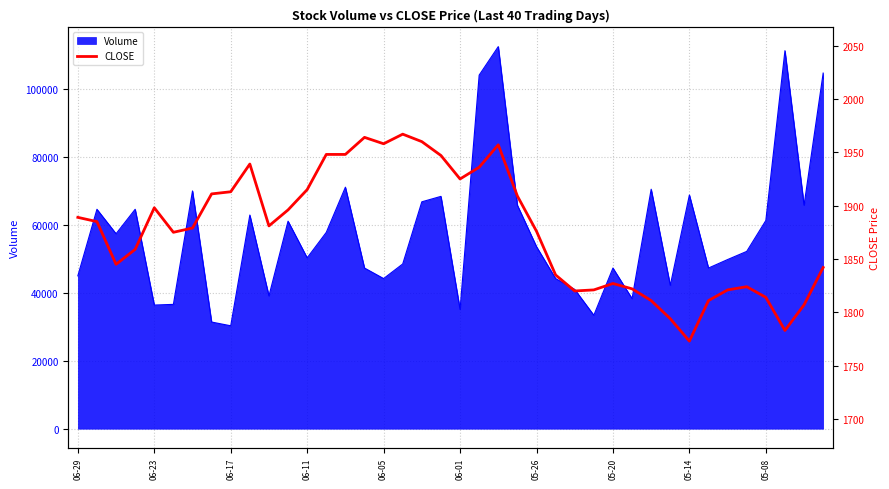

What is the minimum value for Volume?

30300